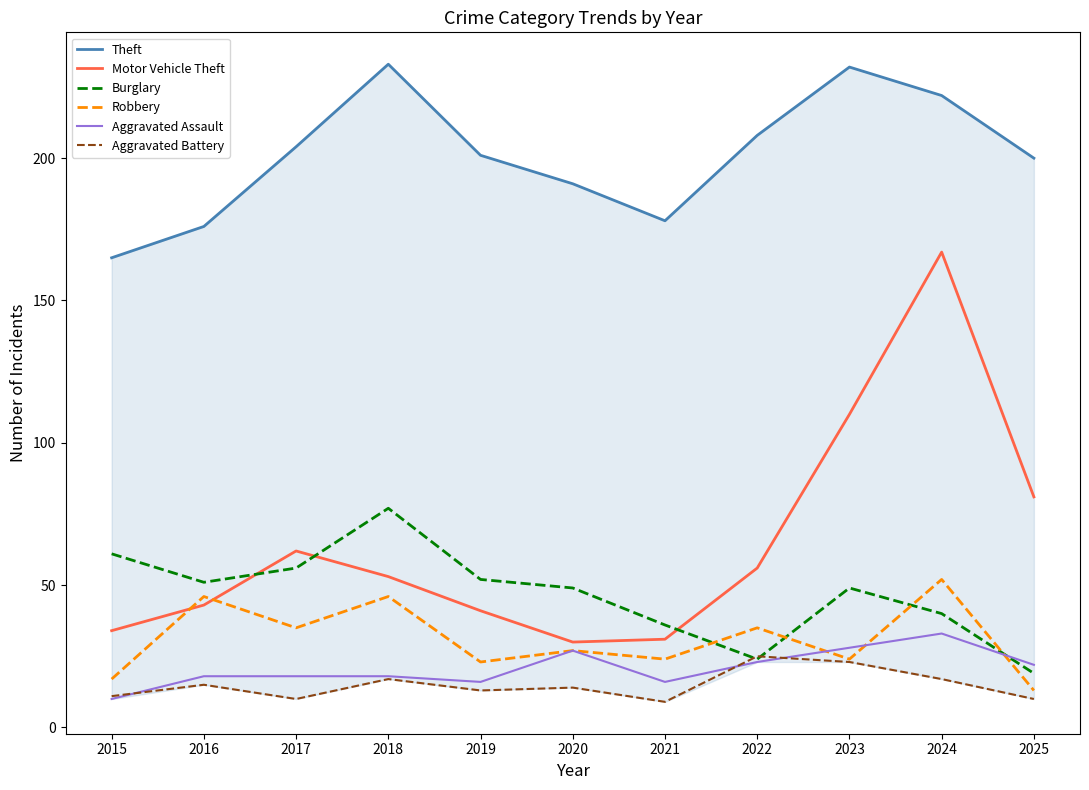

Reading right to left, what are all the values shown in this chart?

Theft: 2025=200	2024=222	2023=232	2022=208	2021=178	2020=191	2019=201	2018=233	2017=204	2016=176	2015=165
Motor Vehicle Theft: 2025=81	2024=167	2023=110	2022=56	2021=31	2020=30	2019=41	2018=53	2017=62	2016=43	2015=34
Burglary: 2025=19	2024=40	2023=49	2022=24	2021=36	2020=49	2019=52	2018=77	2017=56	2016=51	2015=61
Robbery: 2025=13	2024=52	2023=24	2022=35	2021=24	2020=27	2019=23	2018=46	2017=35	2016=46	2015=17
Aggravated Assault: 2025=22	2024=33	2023=28	2022=23	2021=16	2020=27	2019=16	2018=18	2017=18	2016=18	2015=10
Aggravated Battery: 2025=10	2024=17	2023=23	2022=25	2021=9	2020=14	2019=13	2018=17	2017=10	2016=15	2015=11